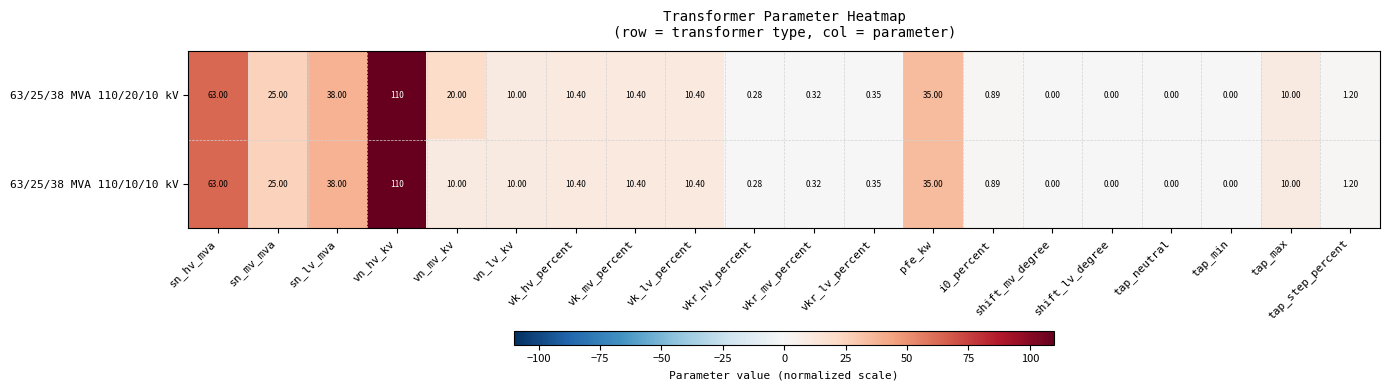

Which series has the largest total across all categories?

63/25/38 MVA 110/20/10 kV